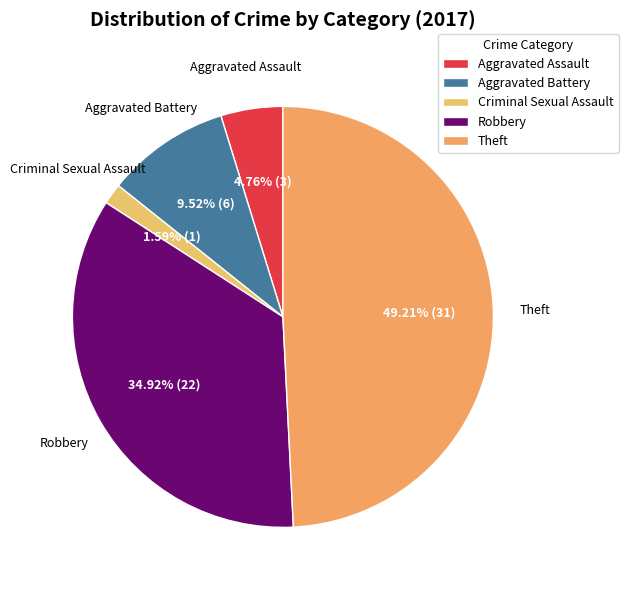

True or false: Aggravated Assault accounts for 5% of the total.

True